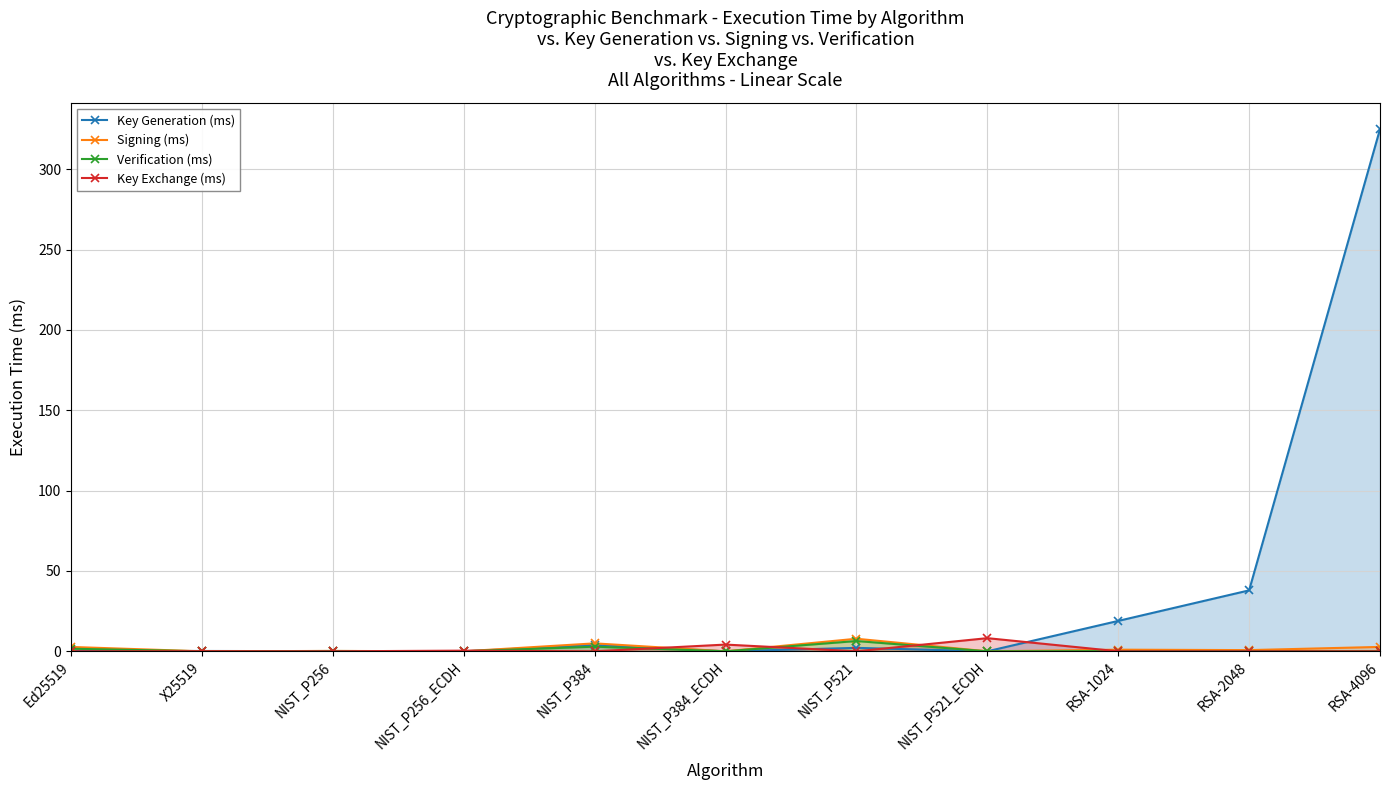

Is it true that Key Generation (ms) equals 18.9 at RSA-1024?

True